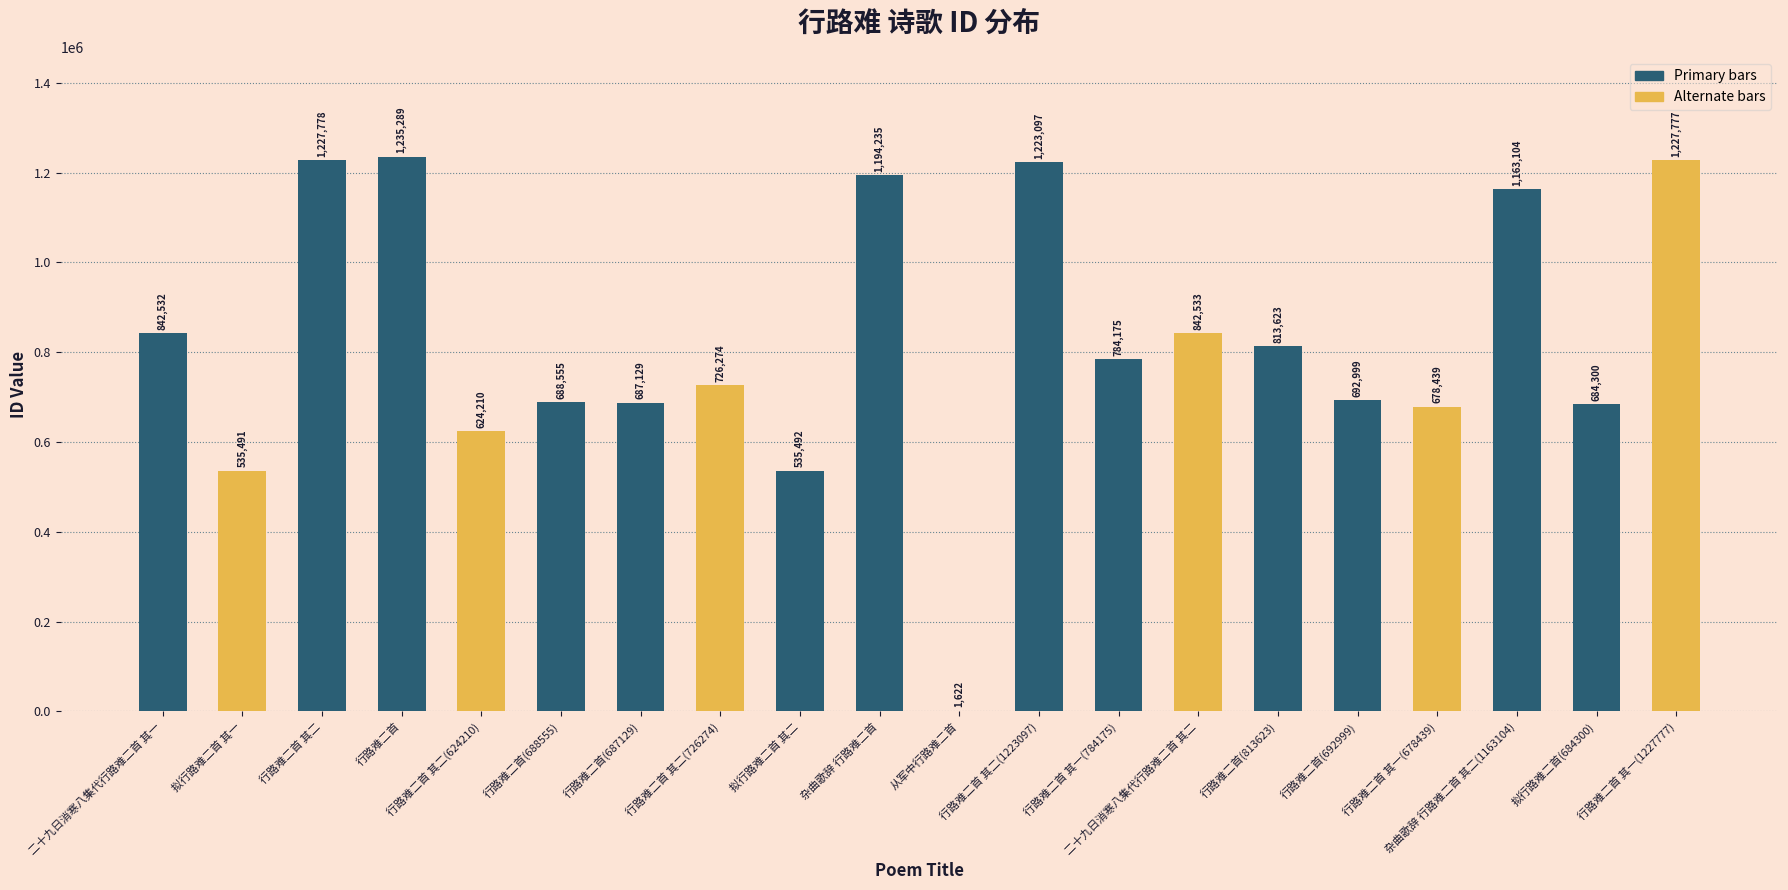

What is the sum of all values?

16408654